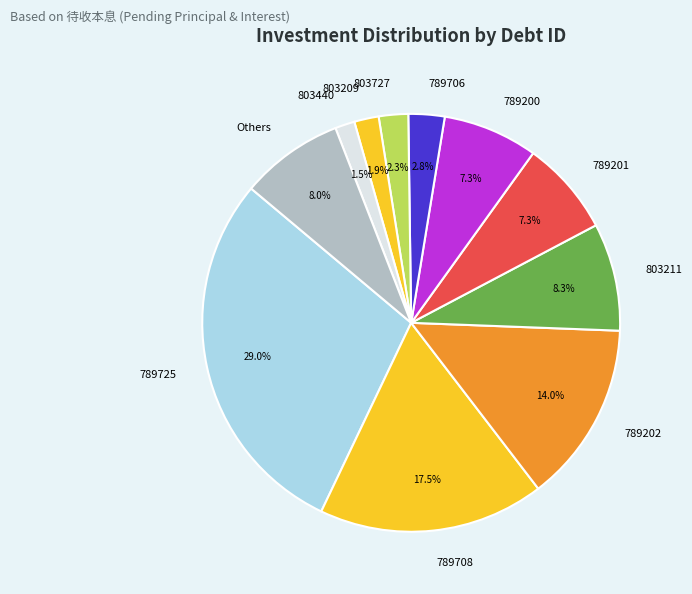

What is the ratio of the value at 789706 to the value at 803727?

1.2